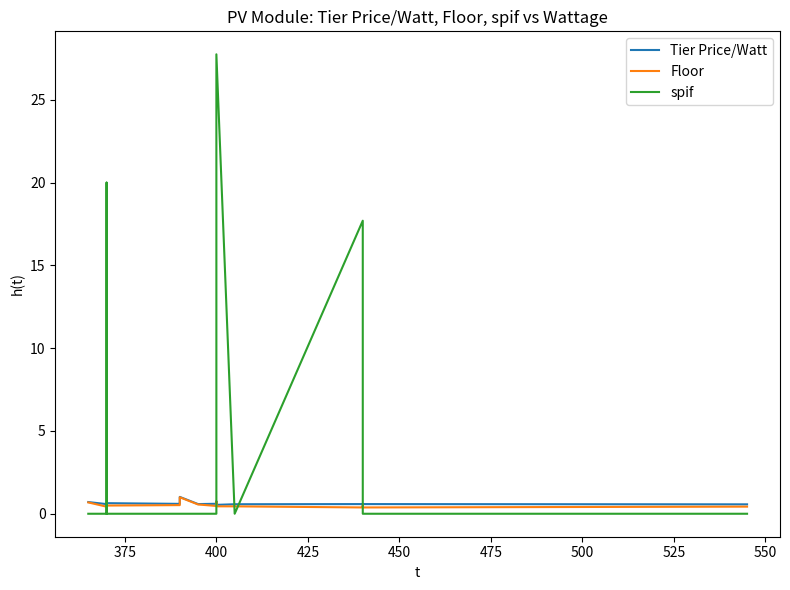

How many distinct data groups are displayed?

3